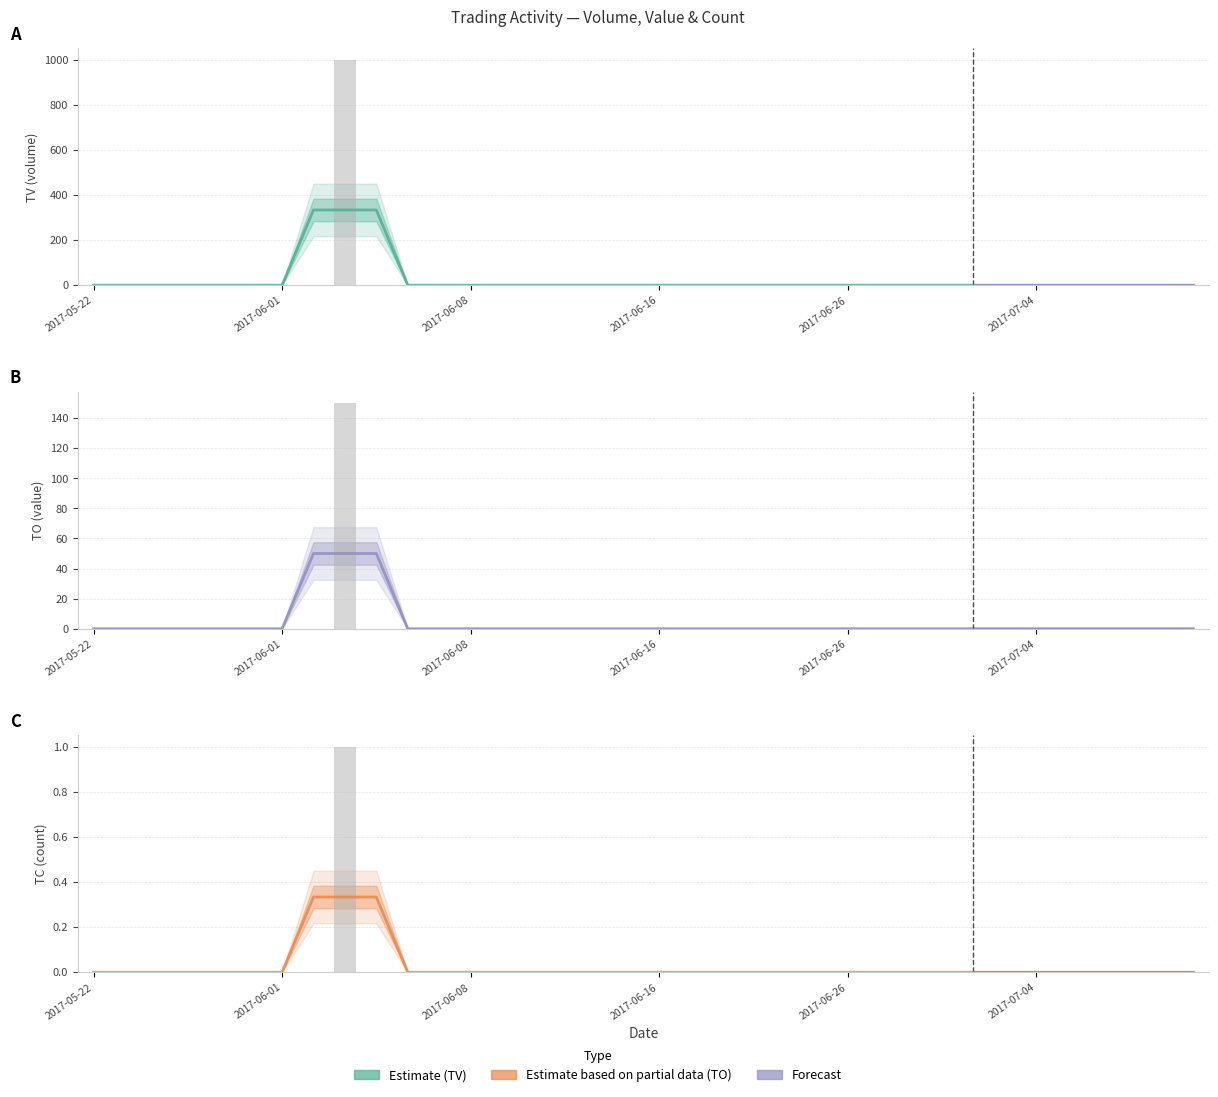

Which series has the largest total across all categories?

TV Volume